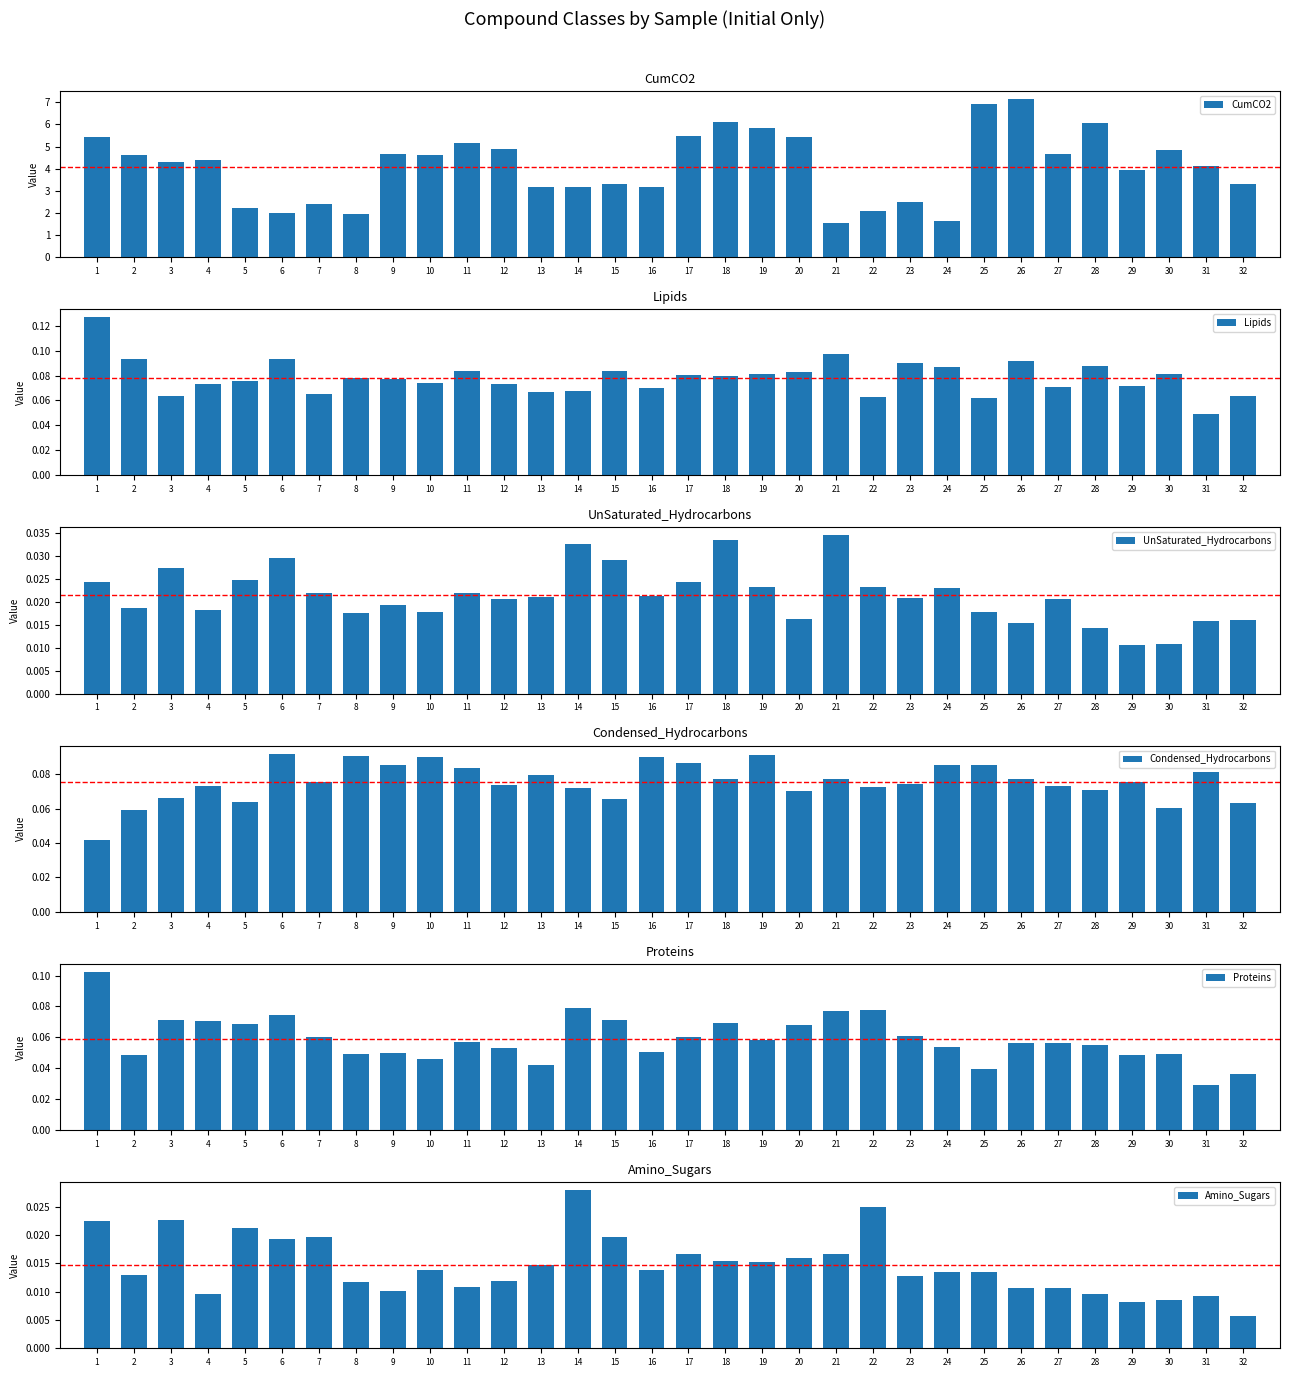

At which category does the chart reach its peak across all series?

26